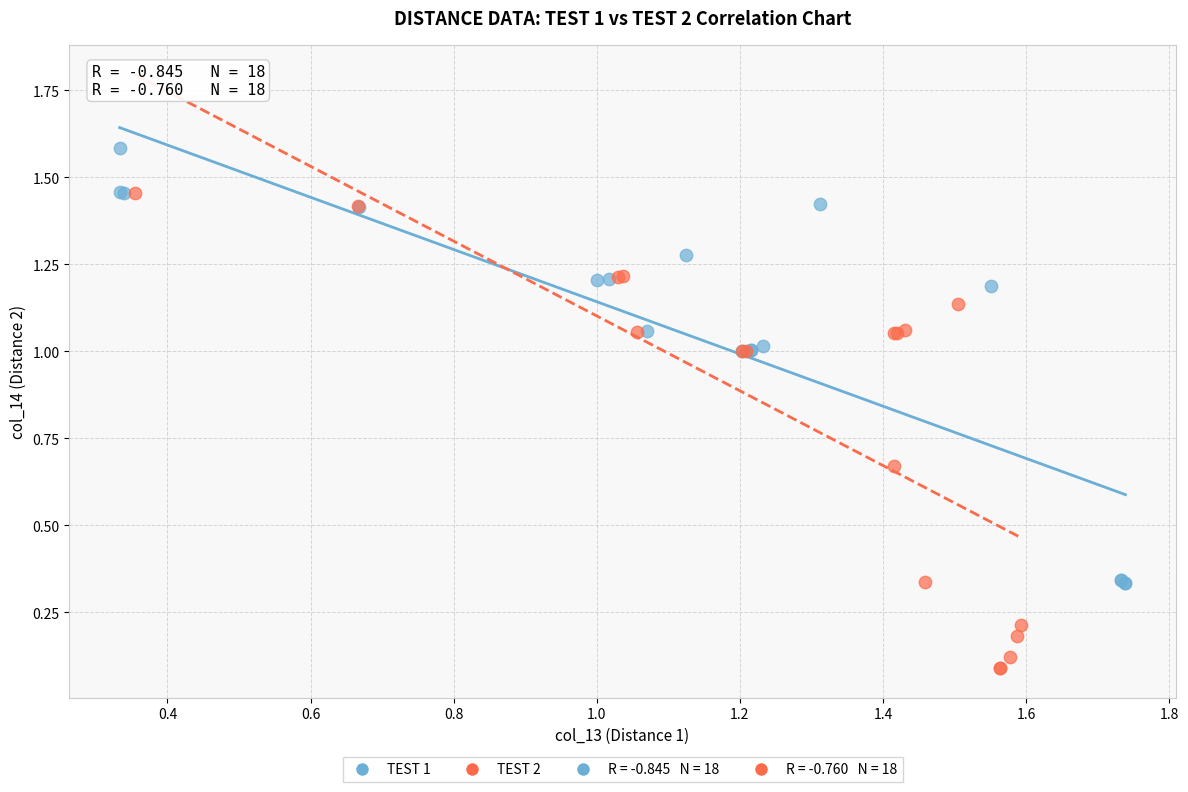

Which series reaches the minimum Y coordinate?

TEST 2